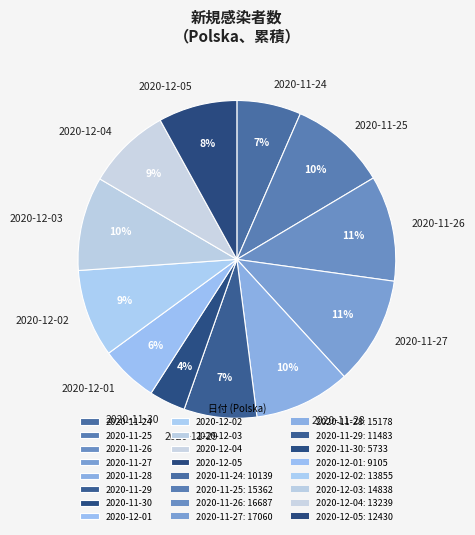

To the nearest percent, what portion does 2020-12-02 represent?

9%